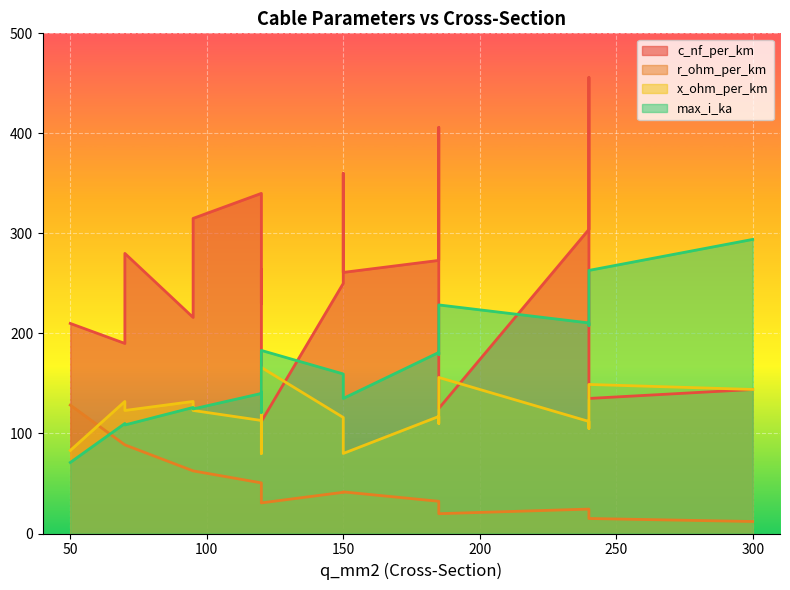

How many lines are shown in the chart?

4